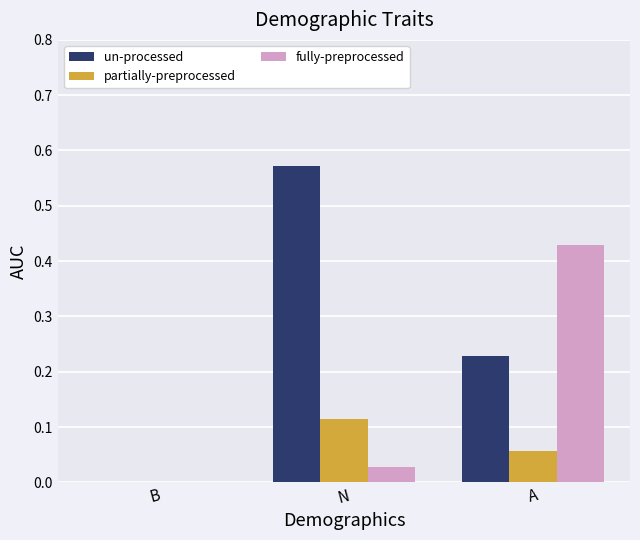

Where is un-processed nearest to the value 0?

B